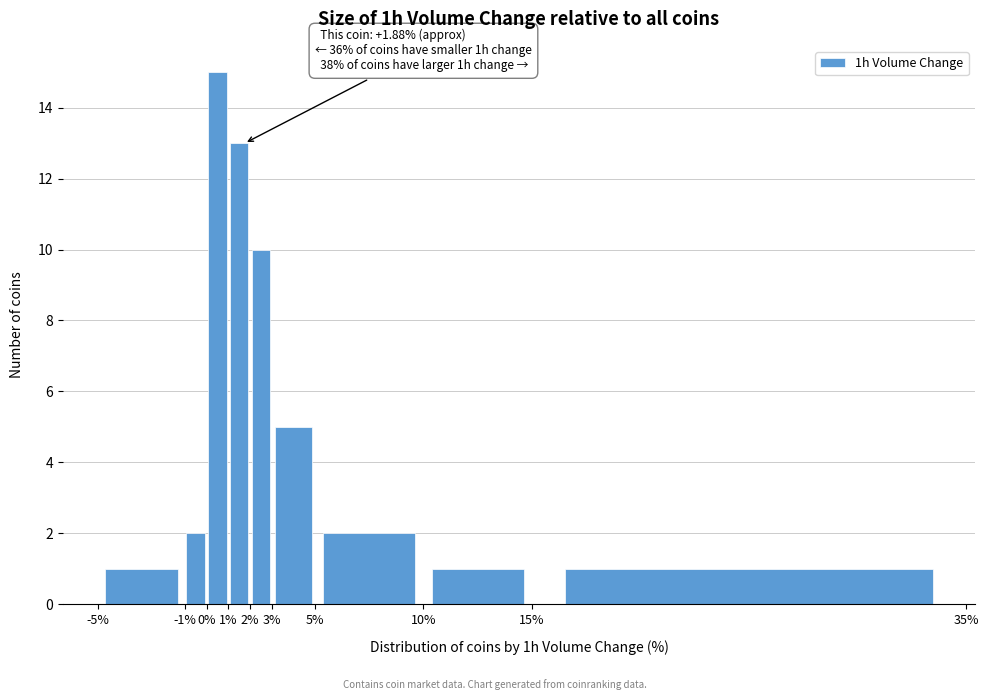

Which range on the x-axis has the tallest bar?

0% to 1%